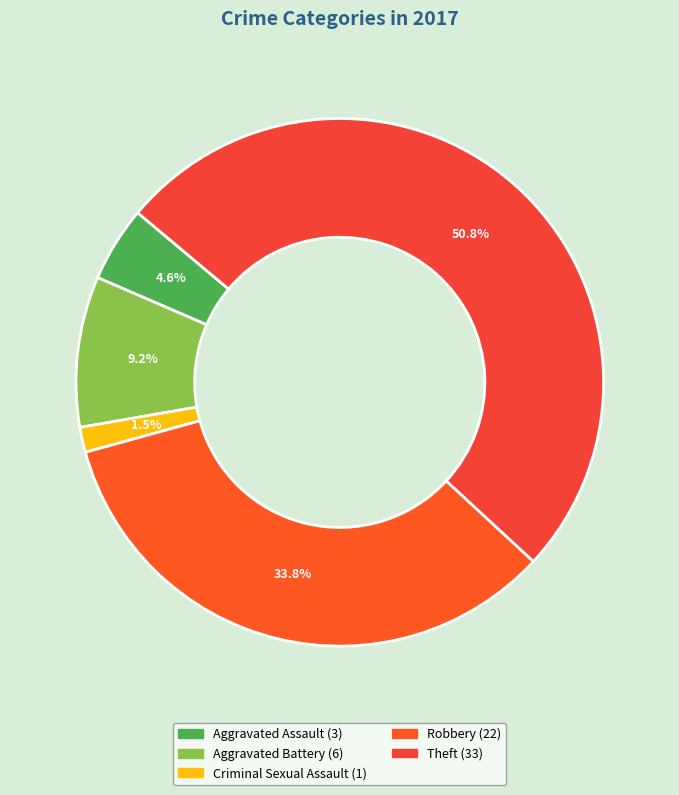

How many slices are in this pie chart?

5